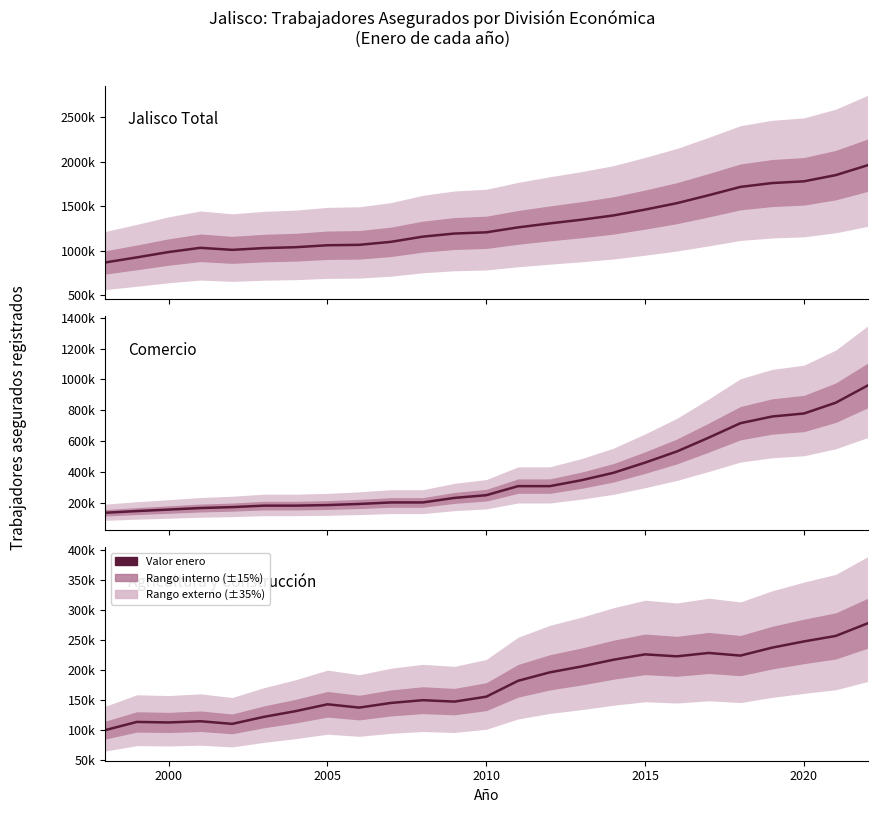

True or false: Comercio and Agricultura y Construcción intersect in this chart.

False